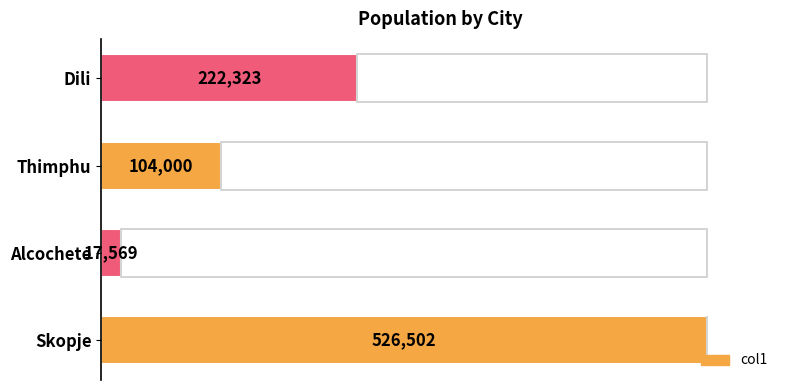

How many bars are there in total?

4